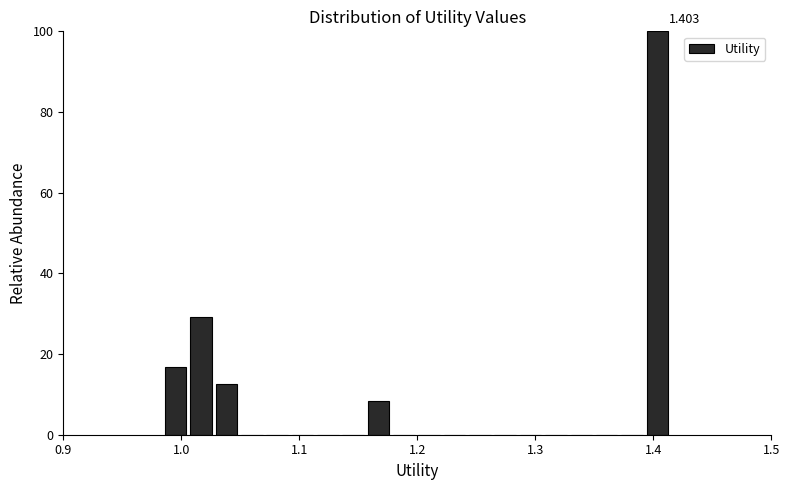

Around what value on the x-axis is the tallest bar? Give the approximate position of its centre, as read against the axis.

1.40